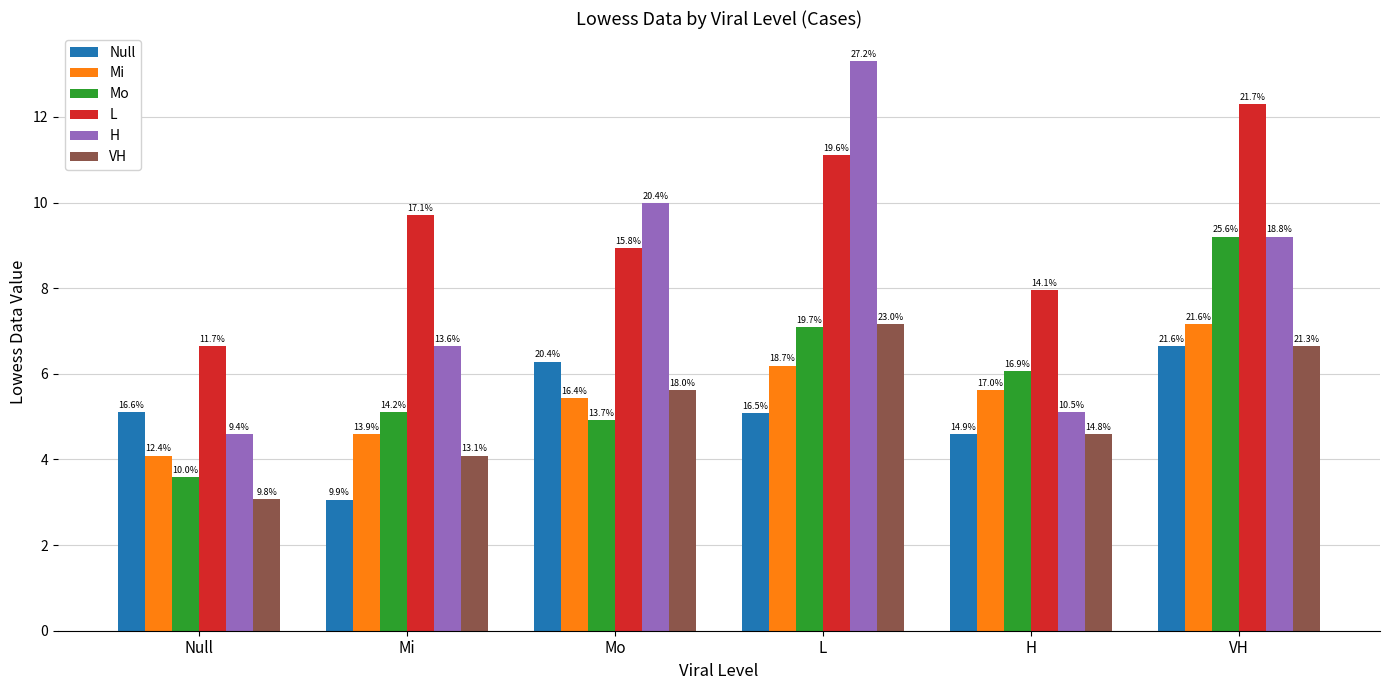

How many groups of bars are there?

6